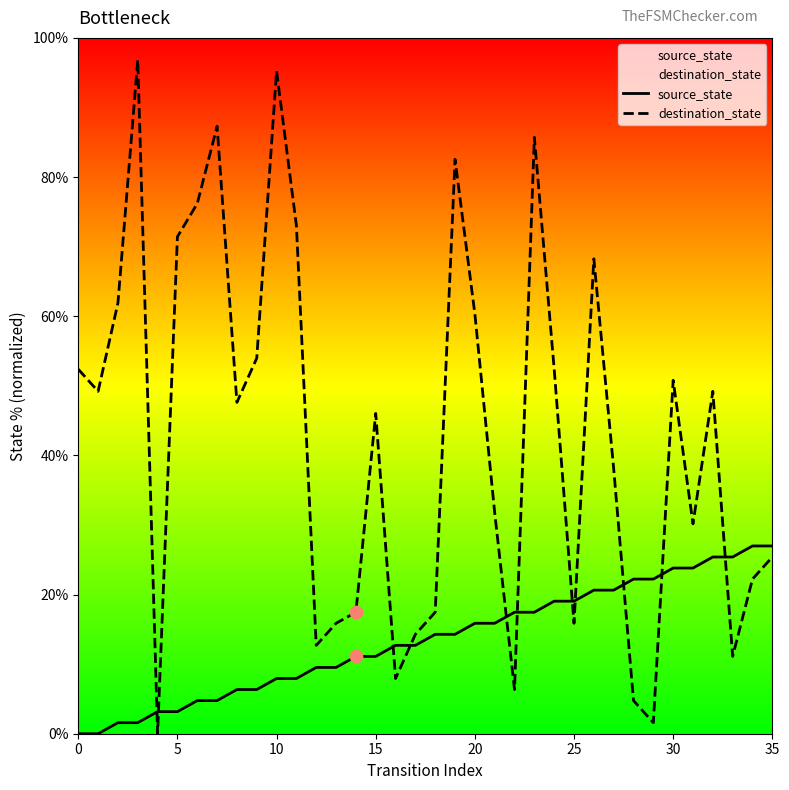

What is the total value across all series at 25?

34.9